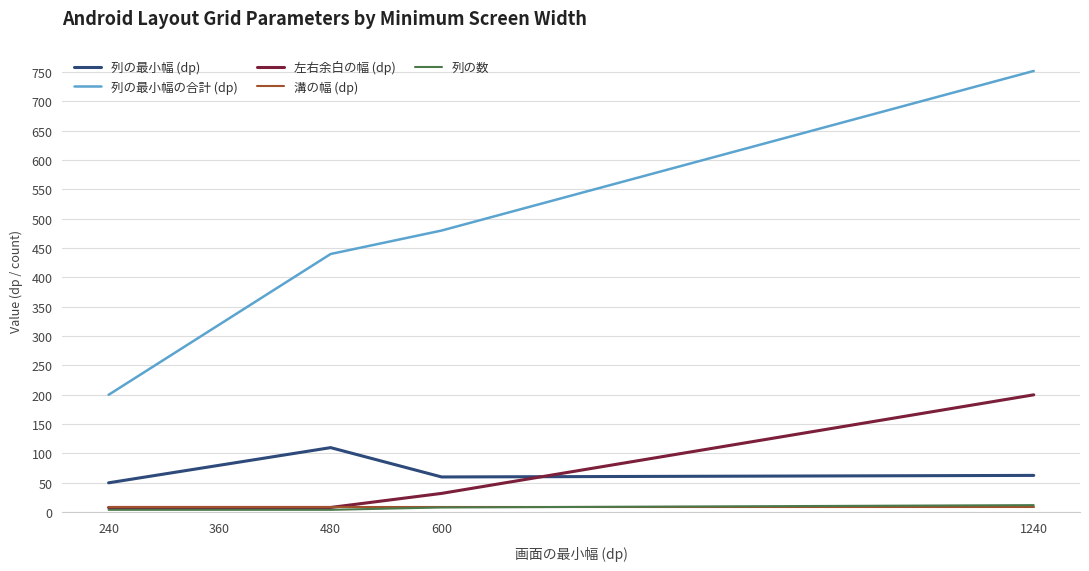

At how many categories does at least one series exceed 434?

3